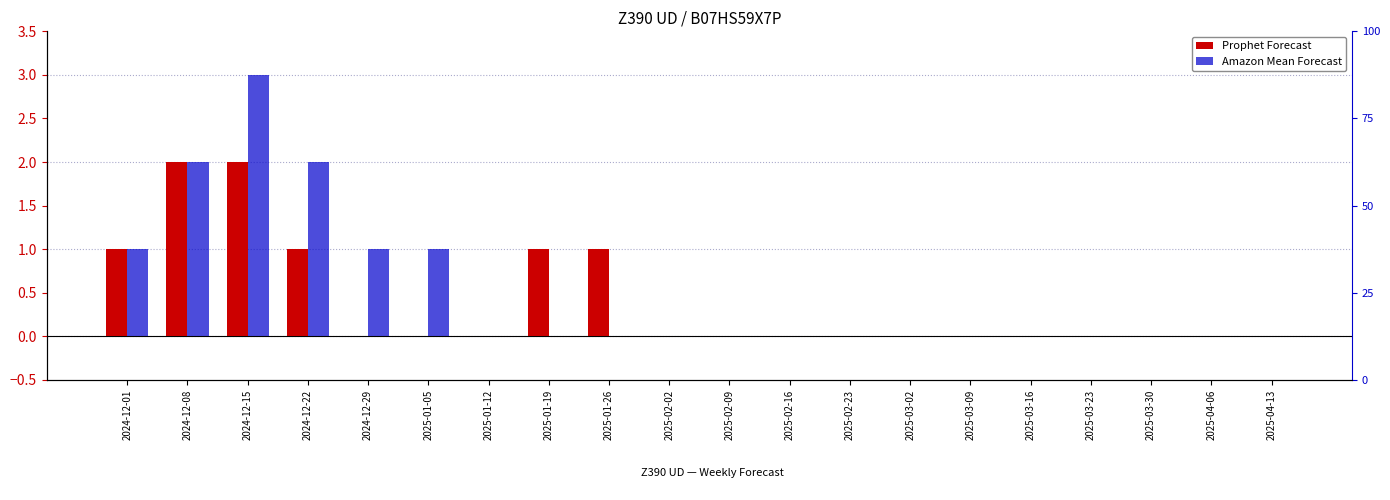

Rank the series by their maximum value, from lowest to highest.

Prophet Forecast, Amazon Mean Forecast